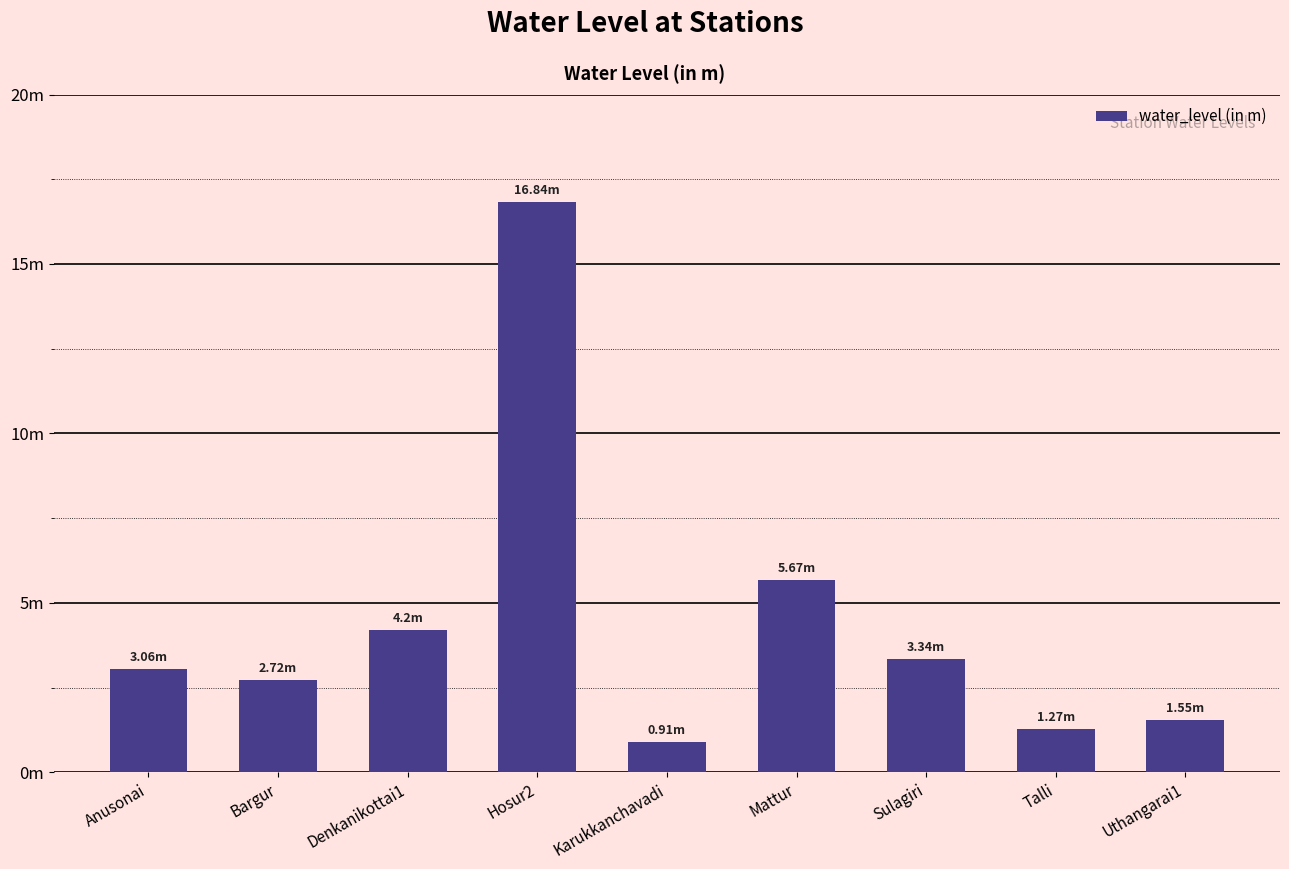

What is the sum of all values?

39.6